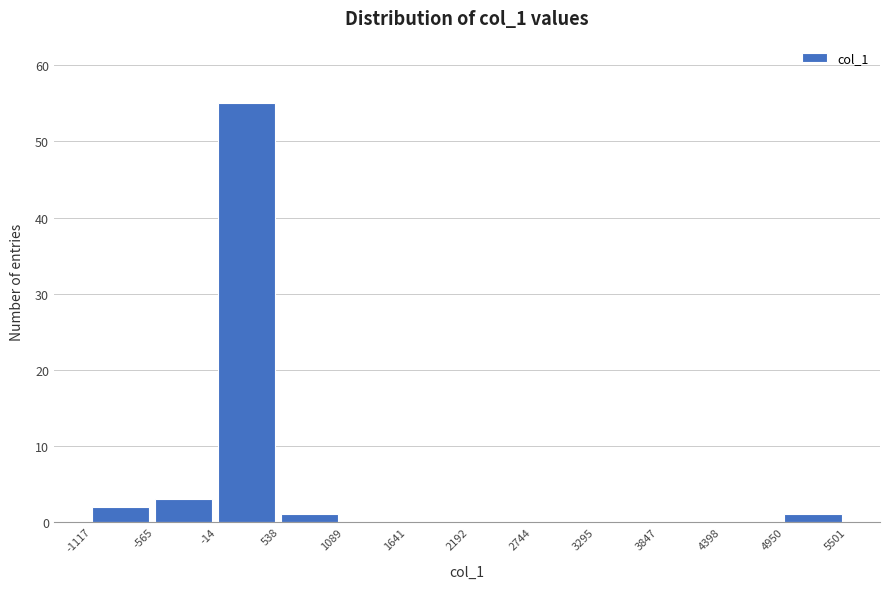

Which range on the x-axis has the tallest bar?

-14 to 538